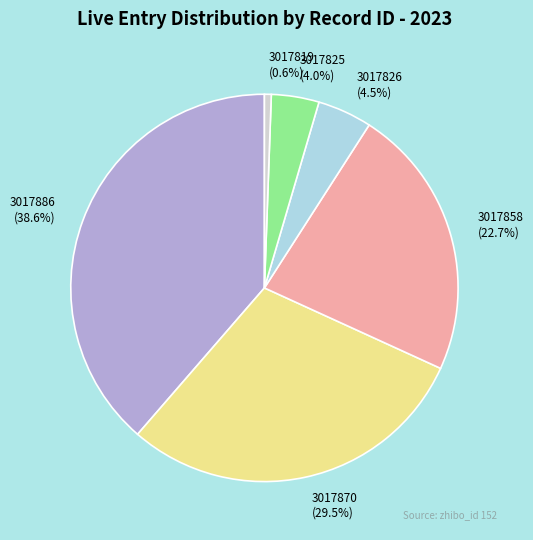

Rank the categories by value from lowest to highest.

3017819, 3017825, 3017826, 3017858, 3017870, 3017886